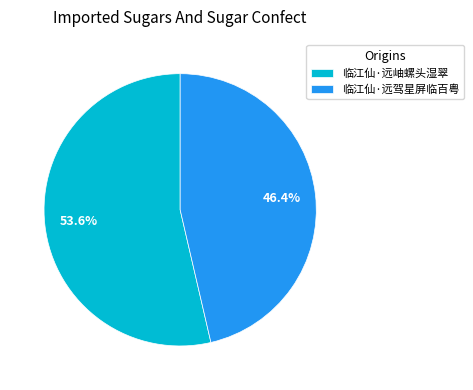

Count the number of slices in the pie.

2